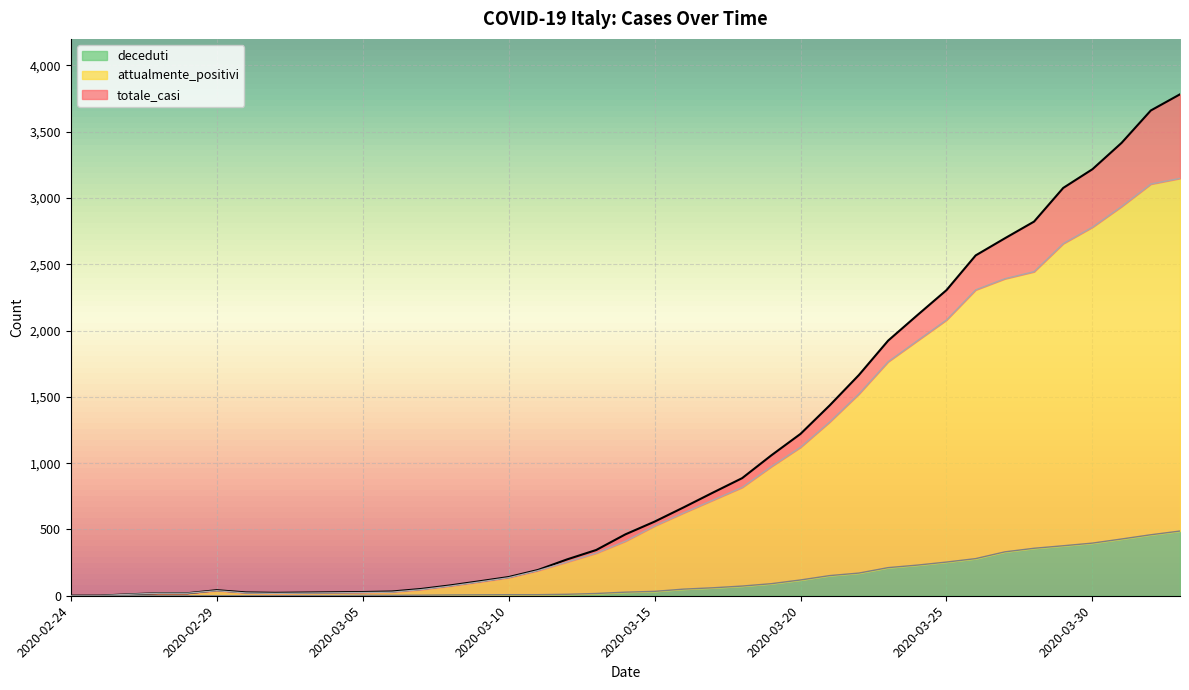

What are all the series names shown in the legend?

deceduti, attualmente_positivi, totale_casi